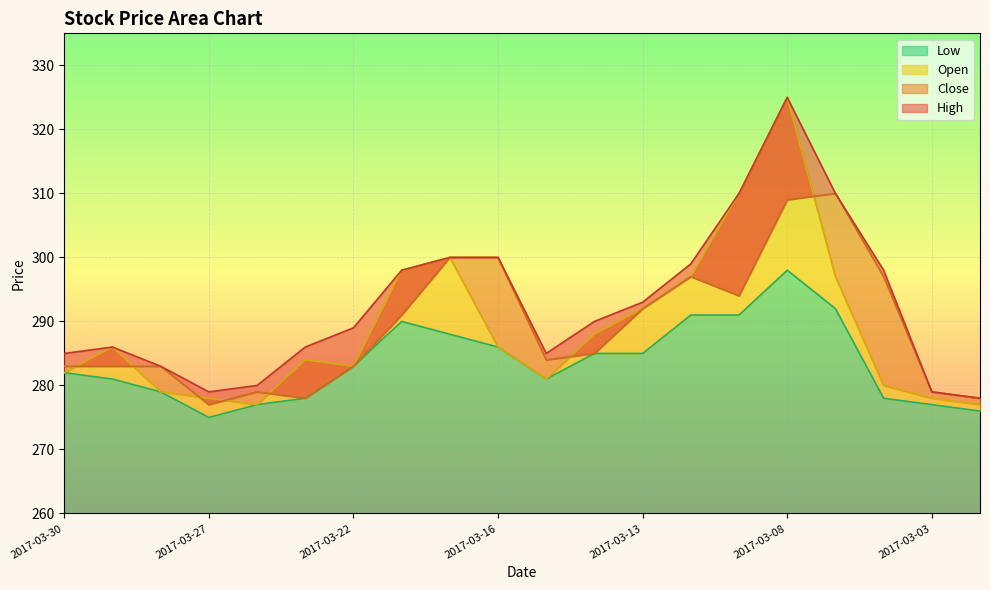

True or false: Low has a value of 493 at 2017-03-16.

False